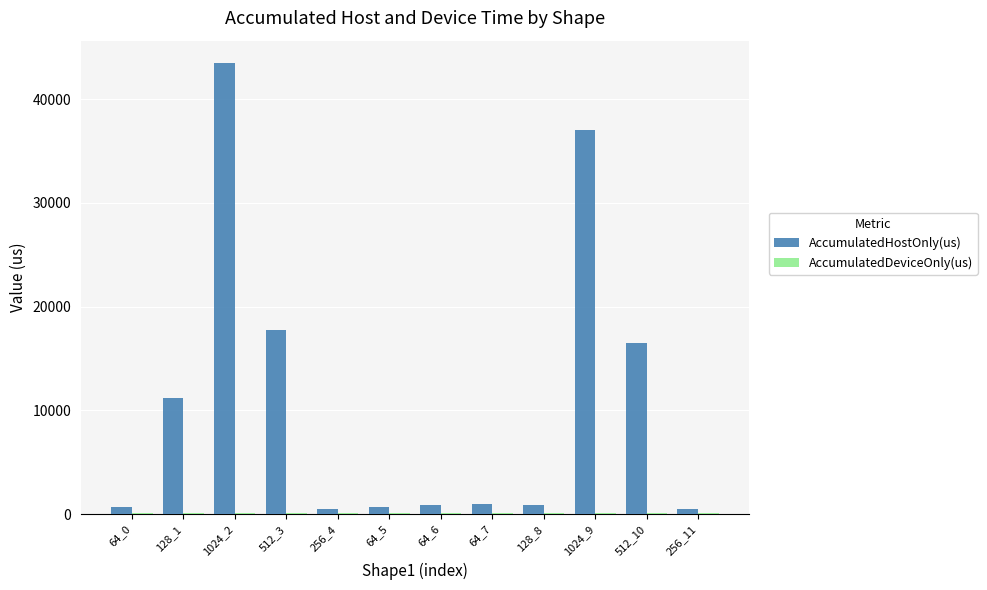

Which series has the largest total across all categories?

AccumulatedHostOnly(us)